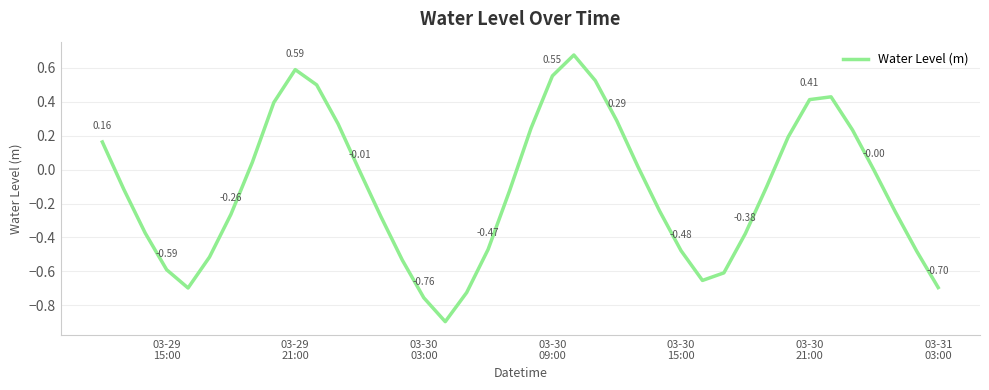

Reading left to right, list all the values displayed in this chart.

0.2	-0.1	-0.4	-0.6	-0.7	-0.5	-0.3	0.0	0.4	0.6	0.5	0.3	-0.0	-0.3	-0.5	-0.8	-0.9	-0.7	-0.5	-0.1	0.2	0.6	0.7	0.5	0.3	0.0	-0.2	-0.5	-0.7	-0.6	-0.4	-0.1	0.2	0.4	0.4	0.2	-0.0	-0.2	-0.5	-0.7